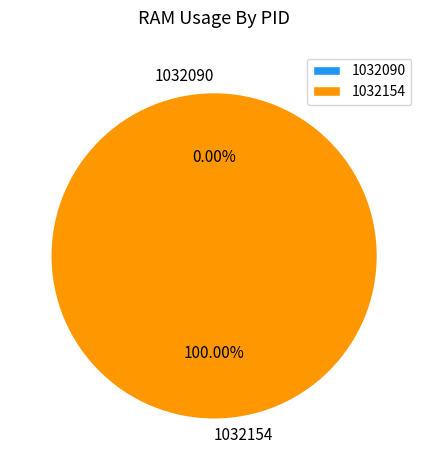

The 1032090 slice represents 1% of the pie. True or false?

False